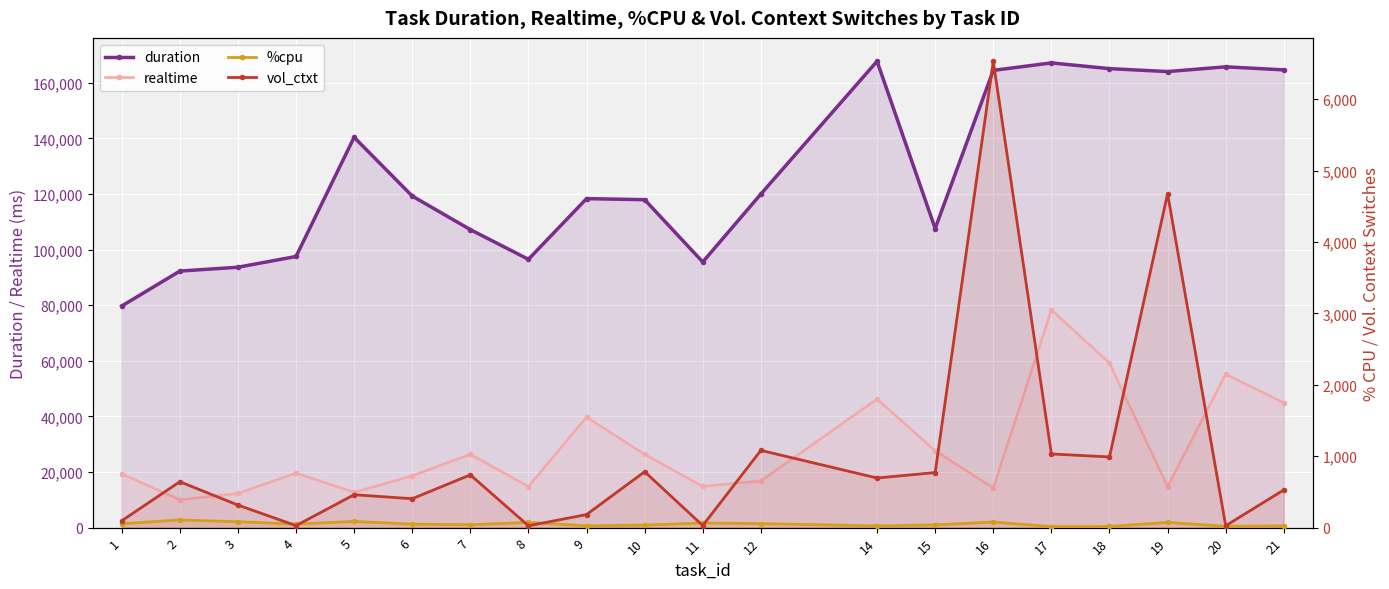

What is the value of the duration point at the 18th from the left?

163995.0